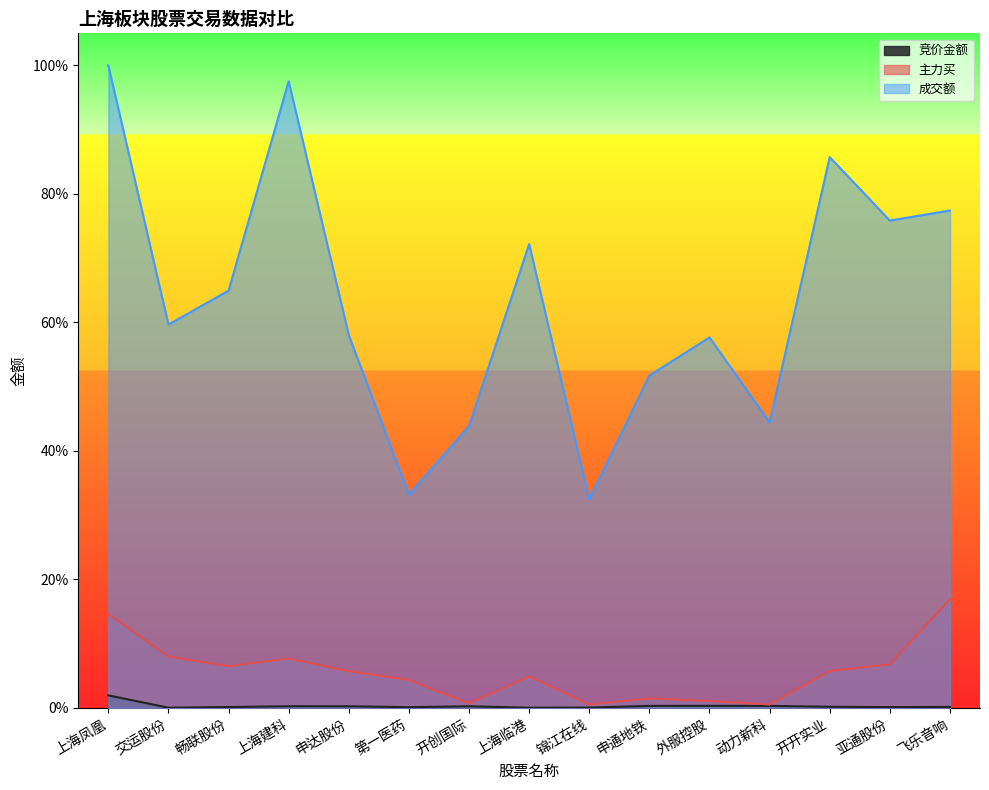

Reading left to right, what are all the values shown in this chart?

竞价金额: 上海凤凰=0.0	交运股份=0.0	畅联股份=0.0	上海建科=0.0	申达股份=0.0	第一医药=0.0	开创国际=0.0	上海临港=0.0	锦江在线=0.0	申通地铁=0.0	外服控股=0.0	动力新科=0.0	开开实业=0.0	亚通股份=0.0	飞乐音响=0.0
主力买: 上海凤凰=0.1	交运股份=0.1	畅联股份=0.1	上海建科=0.1	申达股份=0.1	第一医药=0.0	开创国际=0.0	上海临港=0.0	锦江在线=0.0	申通地铁=0.0	外服控股=0.0	动力新科=0.0	开开实业=0.1	亚通股份=0.1	飞乐音响=0.2
成交额: 上海凤凰=1.0	交运股份=0.6	畅联股份=0.6	上海建科=1.0	申达股份=0.6	第一医药=0.3	开创国际=0.4	上海临港=0.7	锦江在线=0.3	申通地铁=0.5	外服控股=0.6	动力新科=0.4	开开实业=0.9	亚通股份=0.8	飞乐音响=0.8